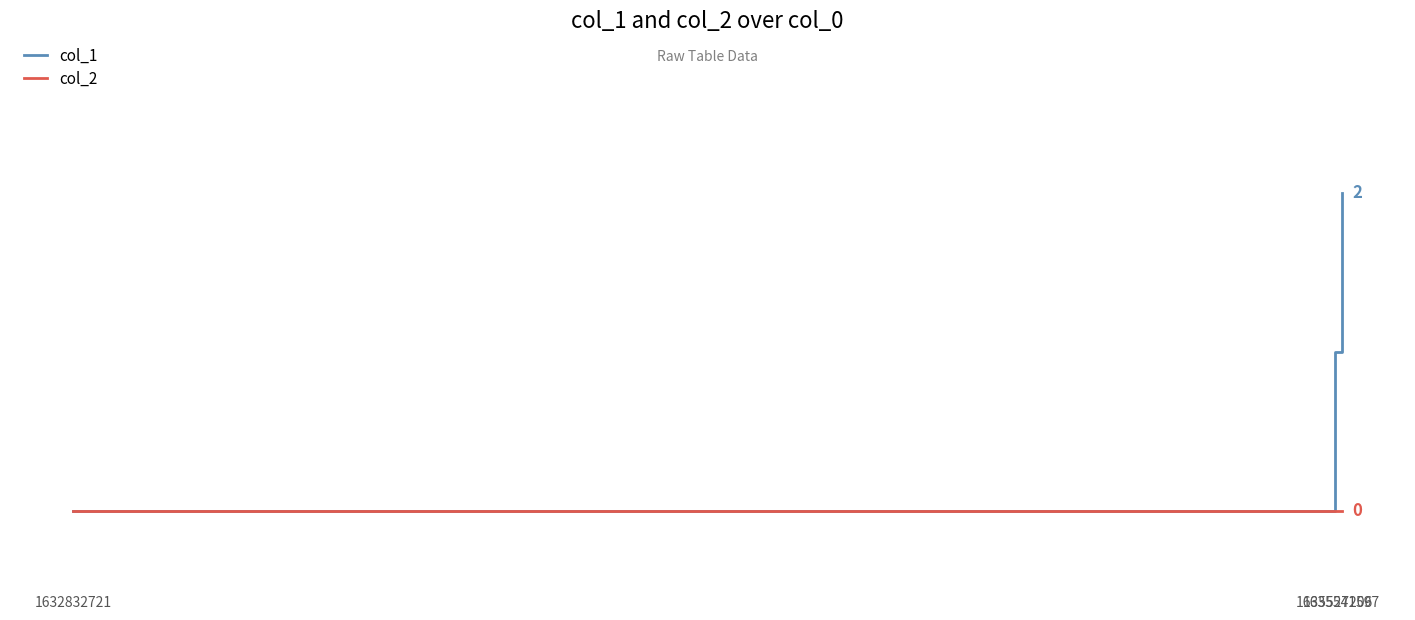

What is the spread (max minus min) of values at 1635541597?

2